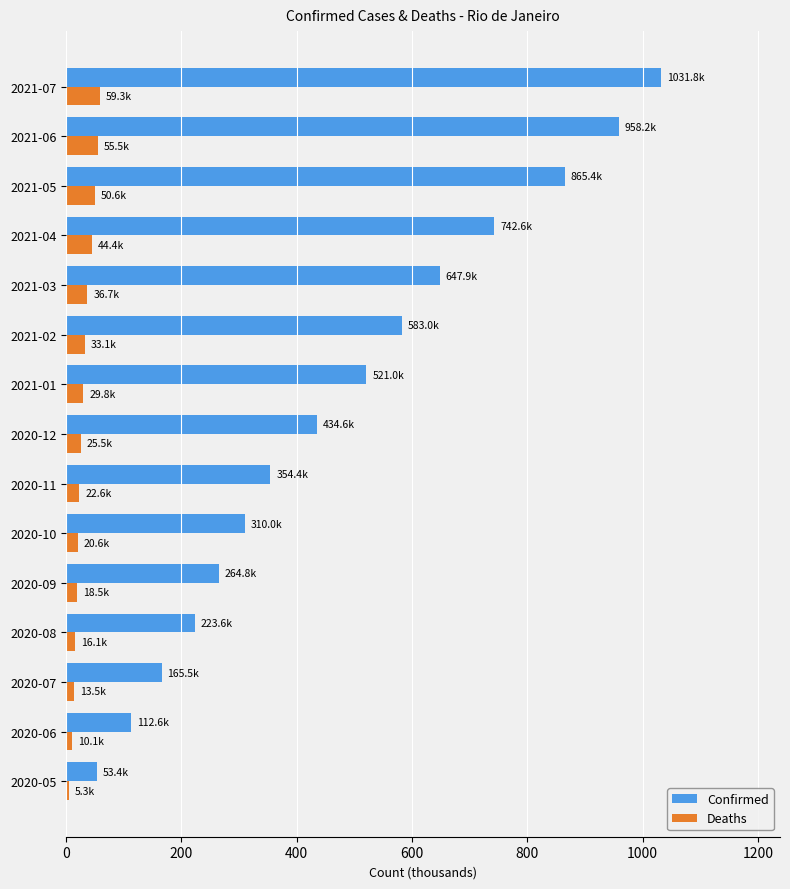

How many values in the Deaths series exceed 25?

8